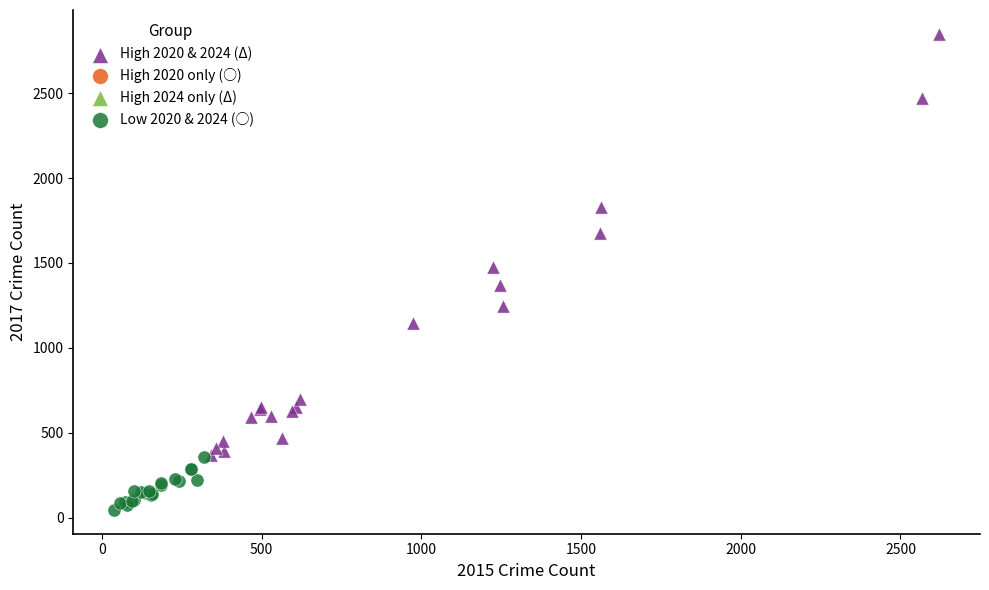

Which series contains the lowest Y value?

Low 2020 & 2024 (○)